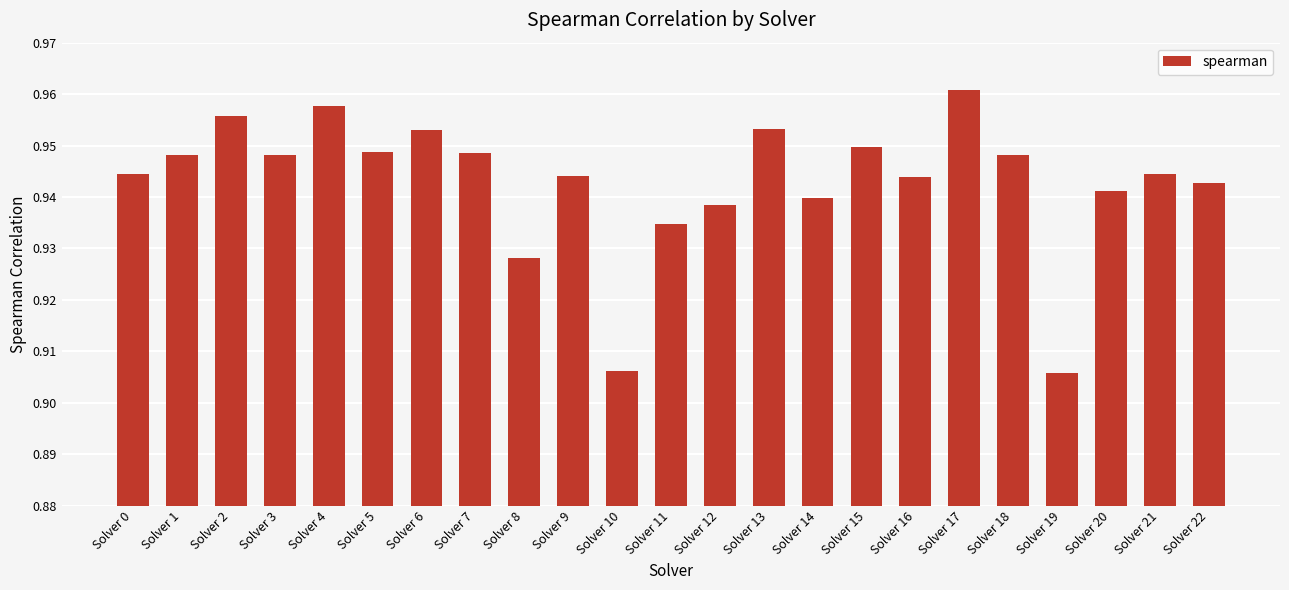

What is the sum of all values?

21.7